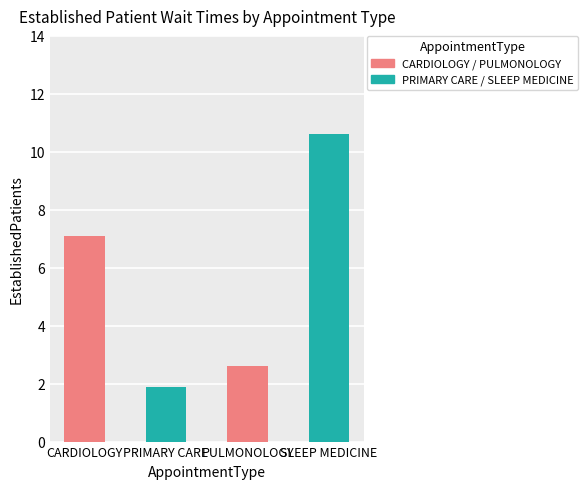

How many bars are there in total?

4